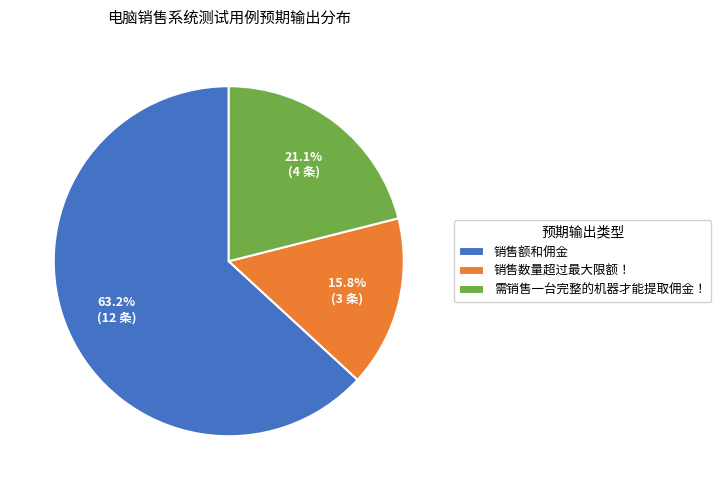

Approximately how many times larger is the value at 销售额和佣金 compared to 销售数量超过最大限额！?

4.0